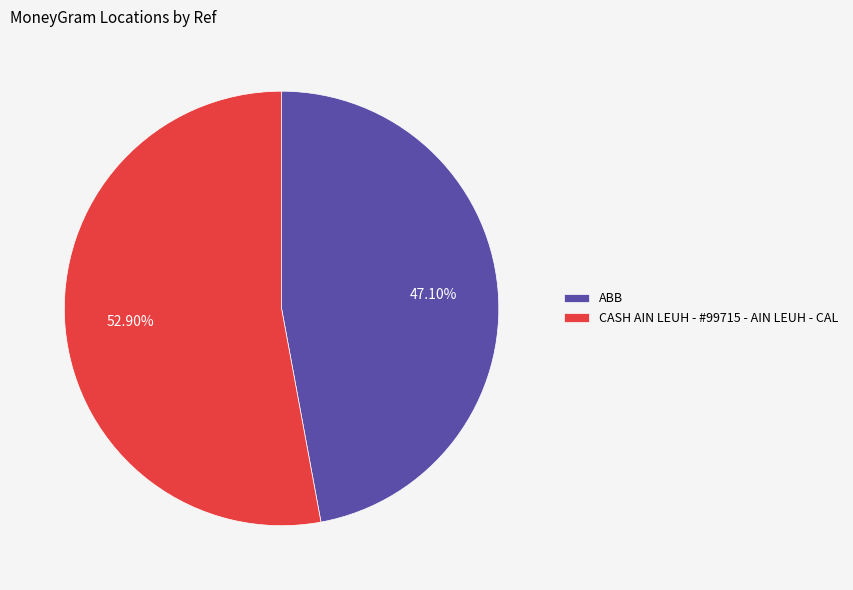

Does CASH AIN LEUH - #99715 - AIN LEUH - CAL account for over 50% of the chart?

Yes